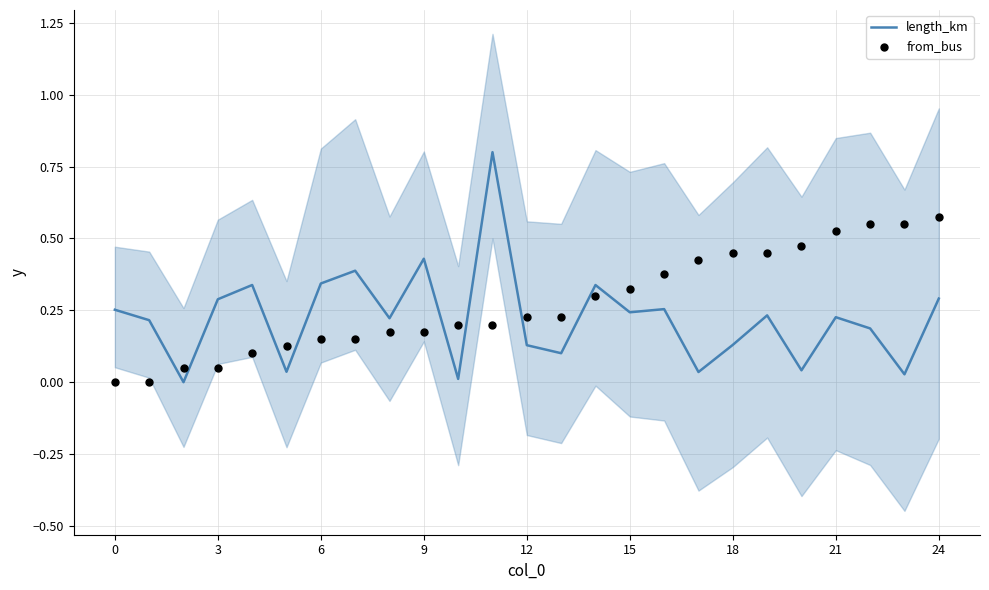

Which series has the largest total across all categories?

from_bus